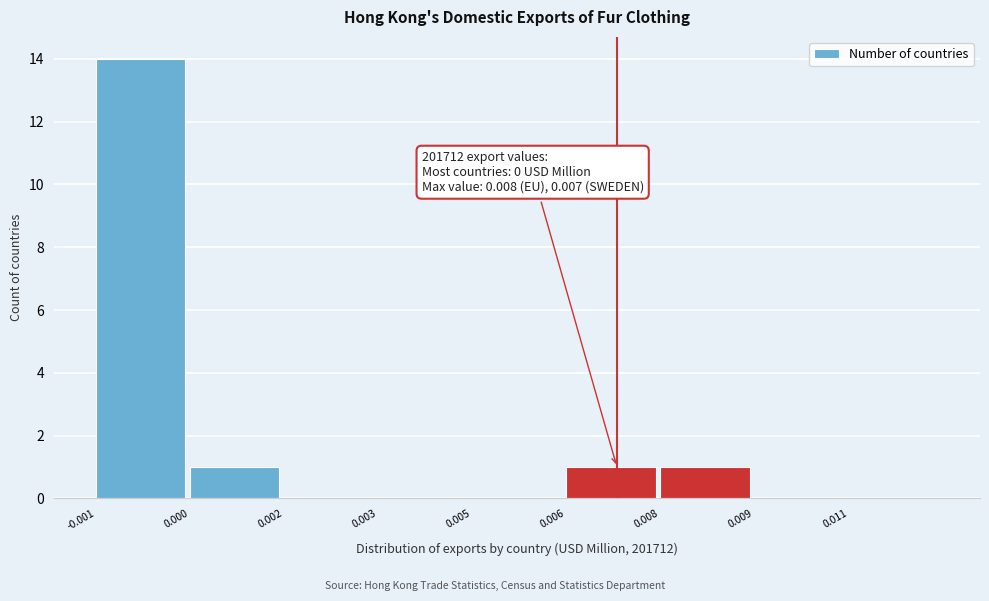

Reading right to left, extract all data points from this chart.

0.011=0	0.009=0	0.008=1	0.006=1	0.005=0	0.003=0	0.002=0	0.000=1	-0.001=14